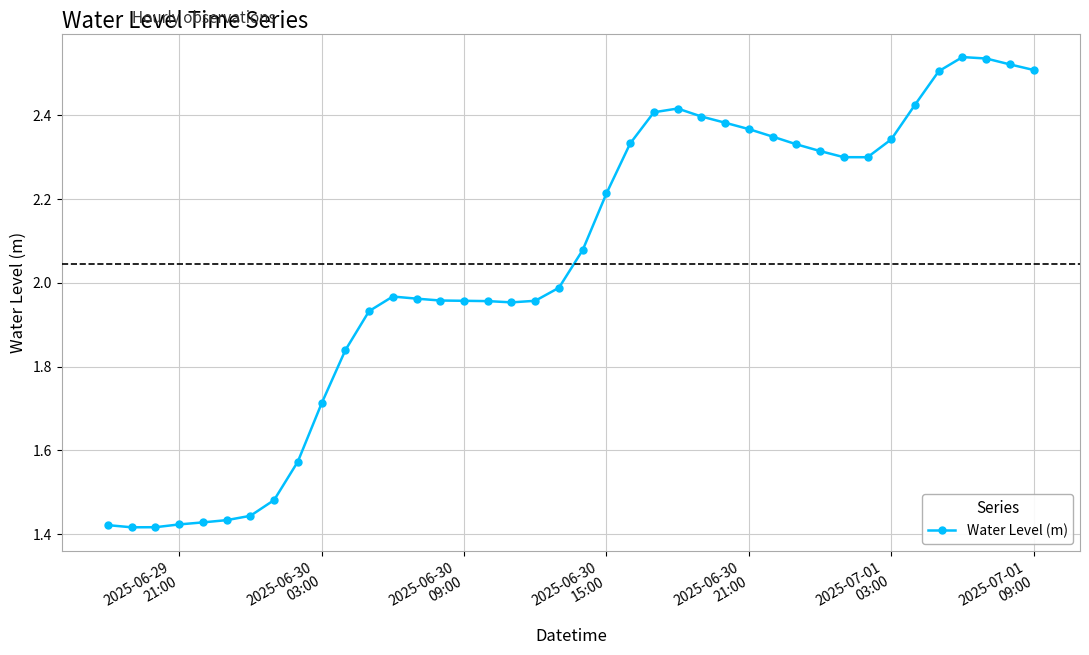

What is the sum of all values?

81.8